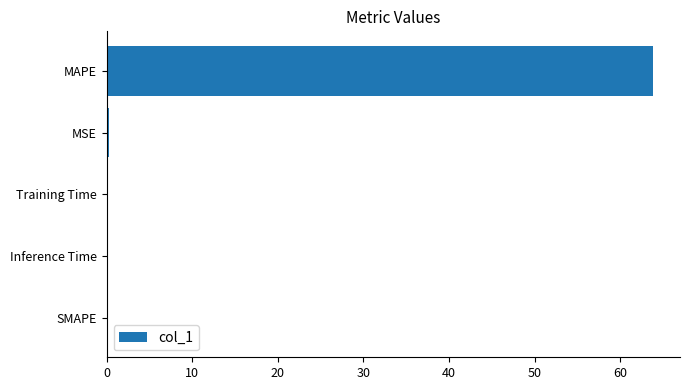

Is it true that the value at Inference Time is 0.0?

True